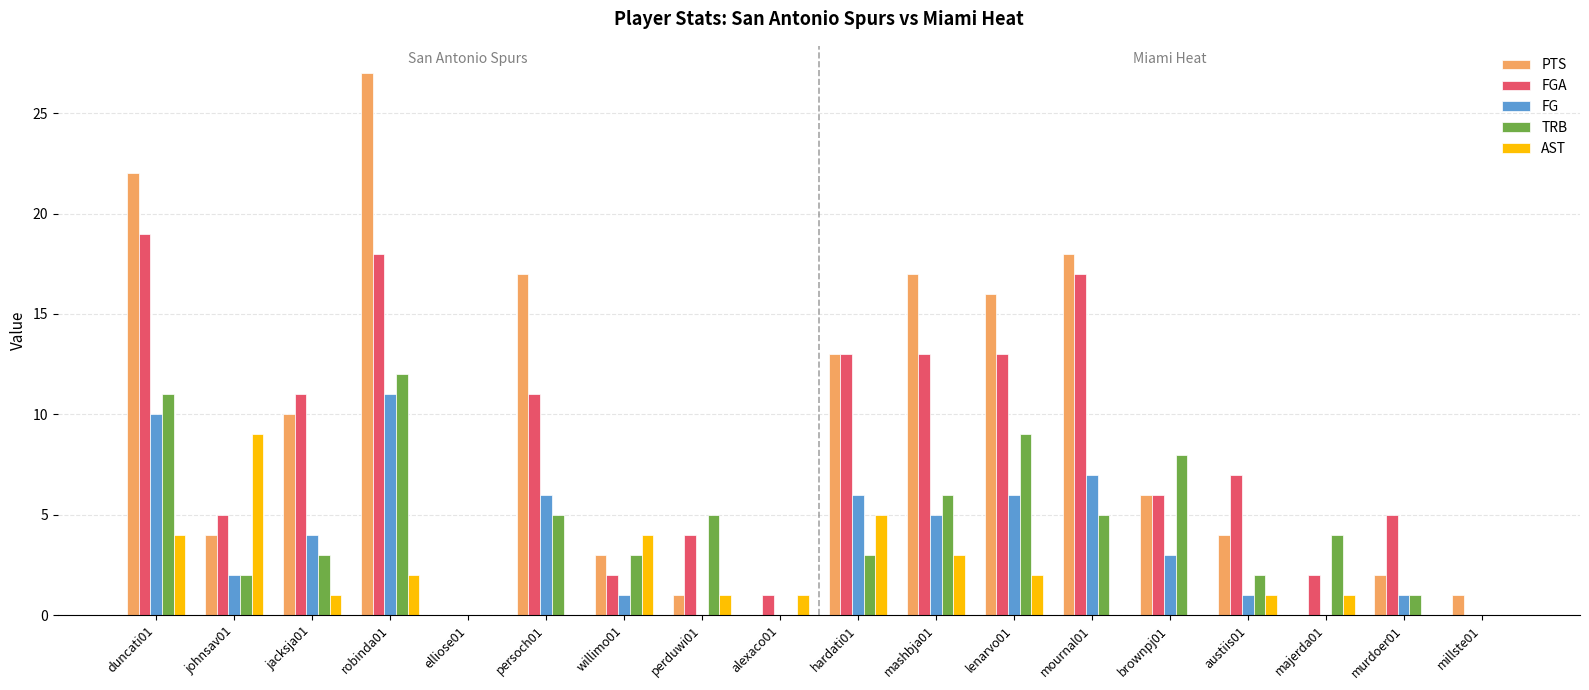

Count the number of categories in the chart.

18